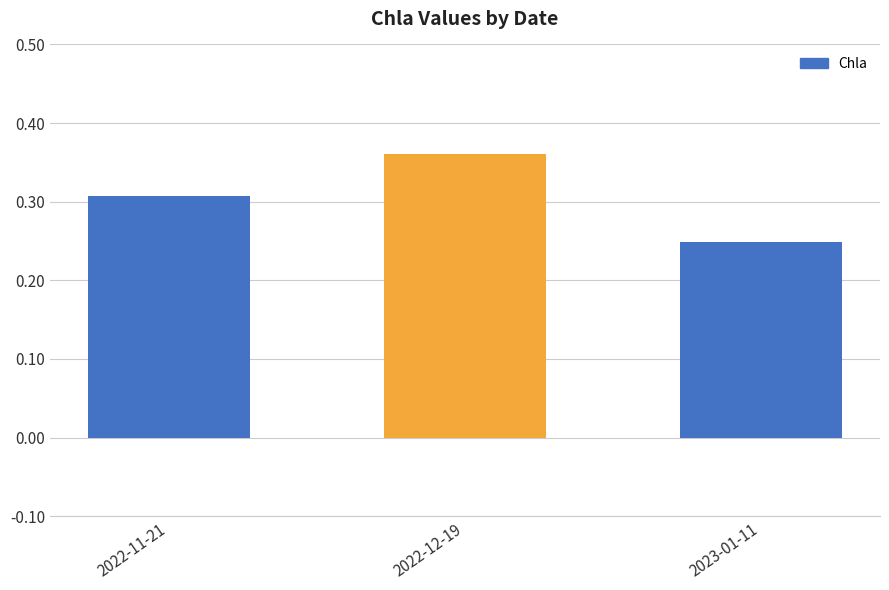

True or false: the data shows 0.6 at 2022-12-19.

False